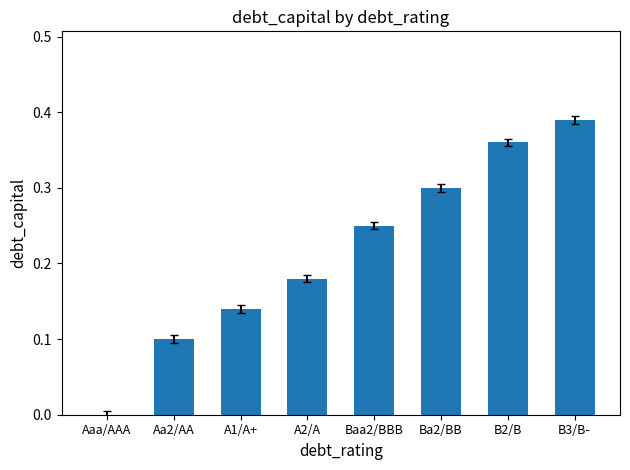

Where is the data nearest to the value 0?

Aaa/AAA